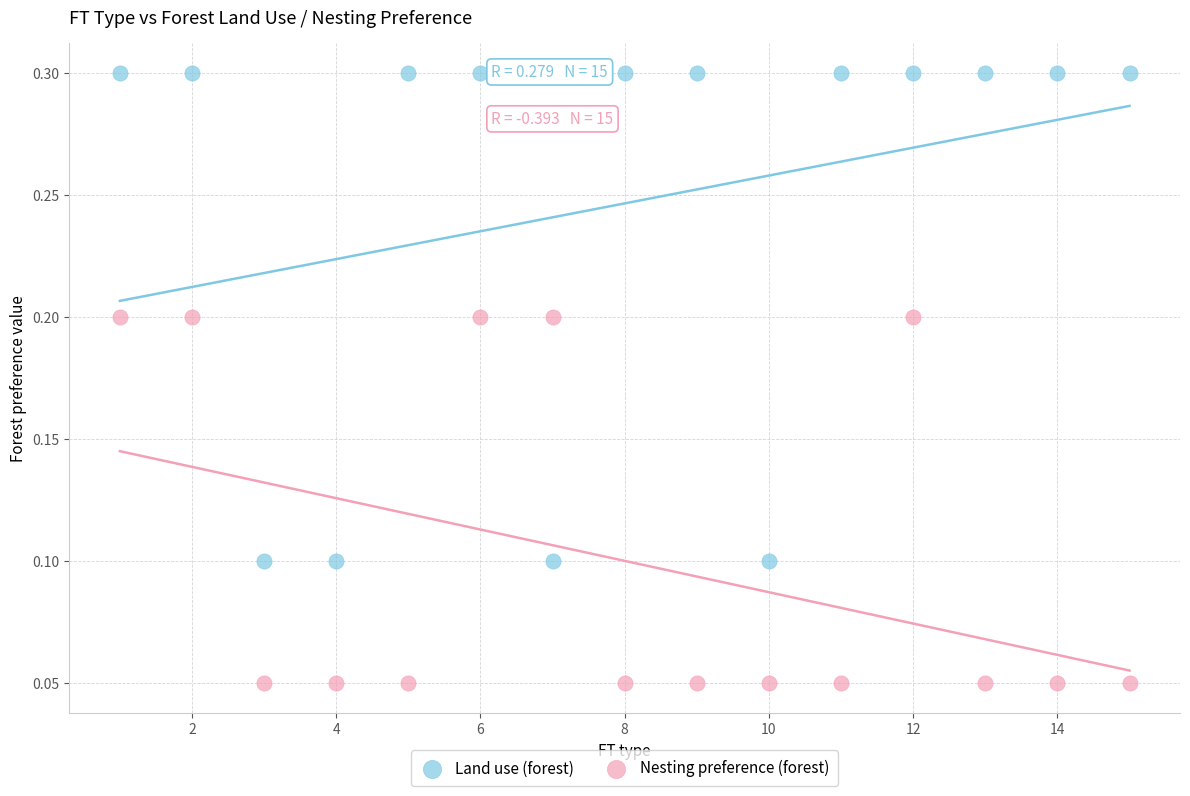

Across all data points, what is the range of X values (max minus min)?

14.0